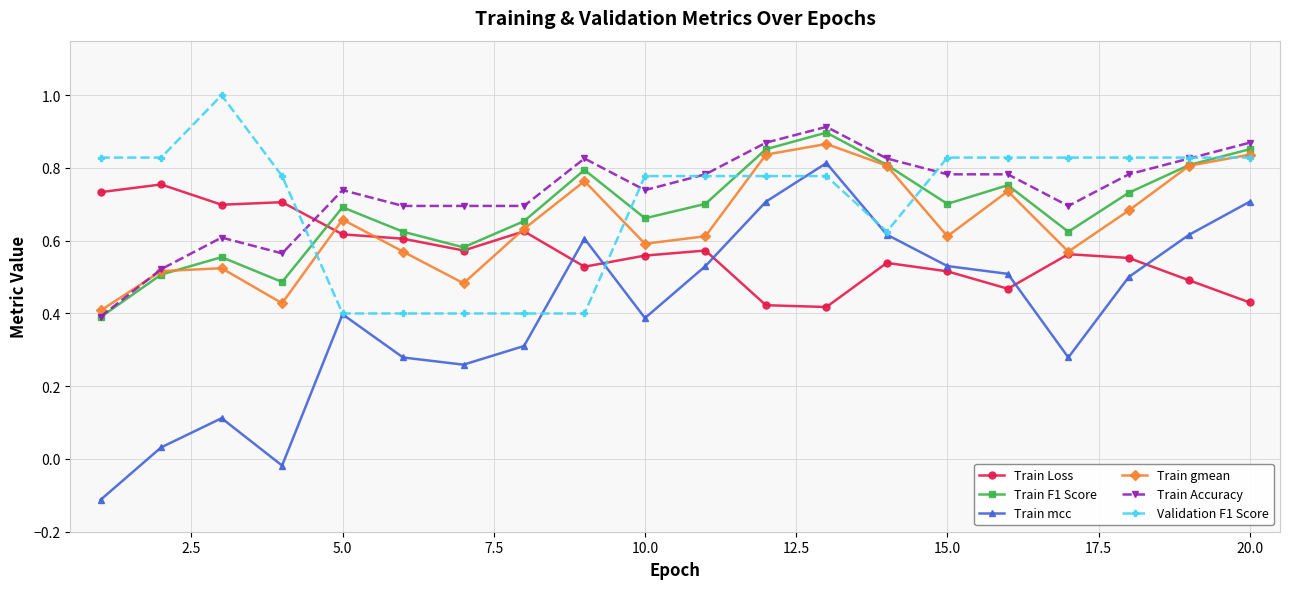

True or false: Validation F1 Score and Train Loss cross at least once.

True